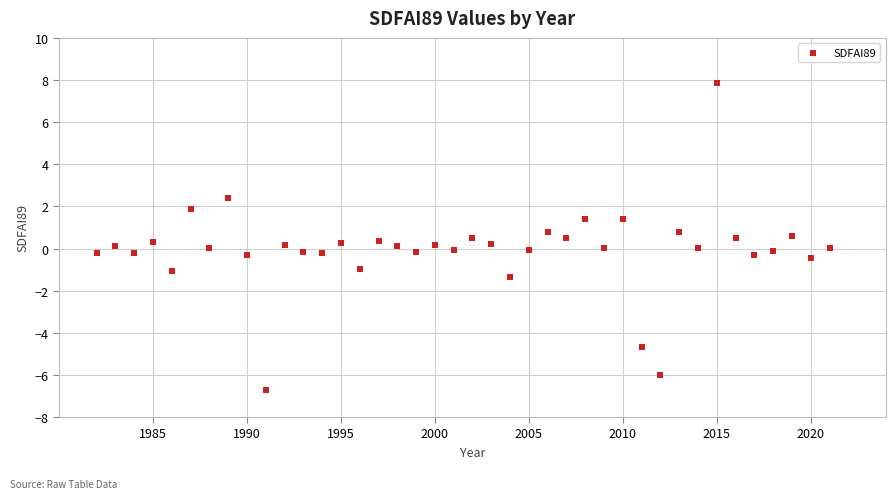

What is the range of Y values (max minus min)?

14.6